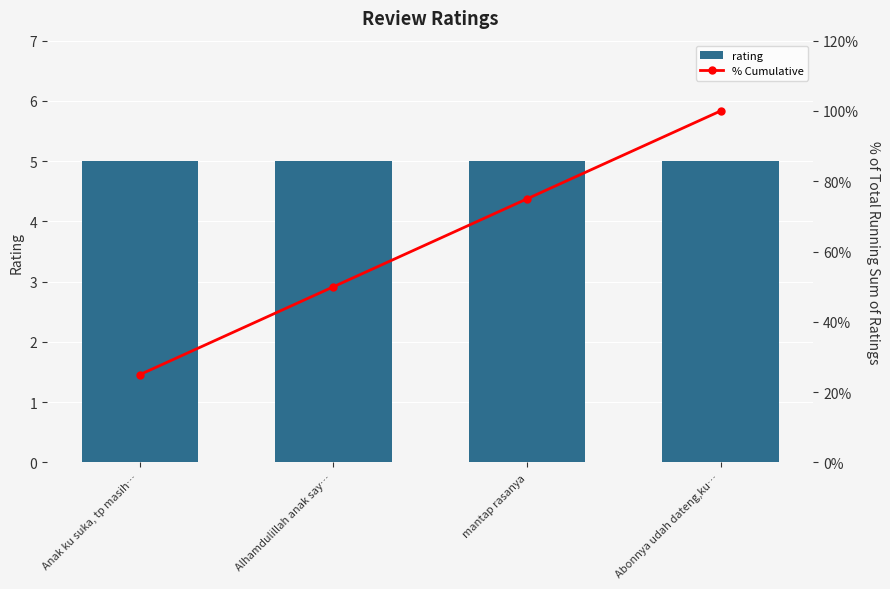

List the labels in order of rating value, largest first.

Anak ku suka, tp masih…, Alhamdulillah anak say…, mantap rasanya, Abonnya udah dateng,ku…